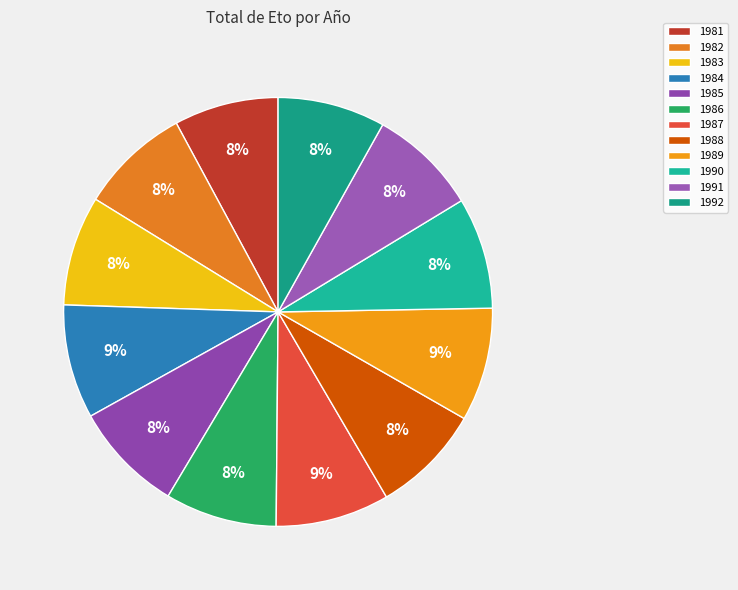

Approximately how many times larger is the value at 1984 compared to 1992?

1.1